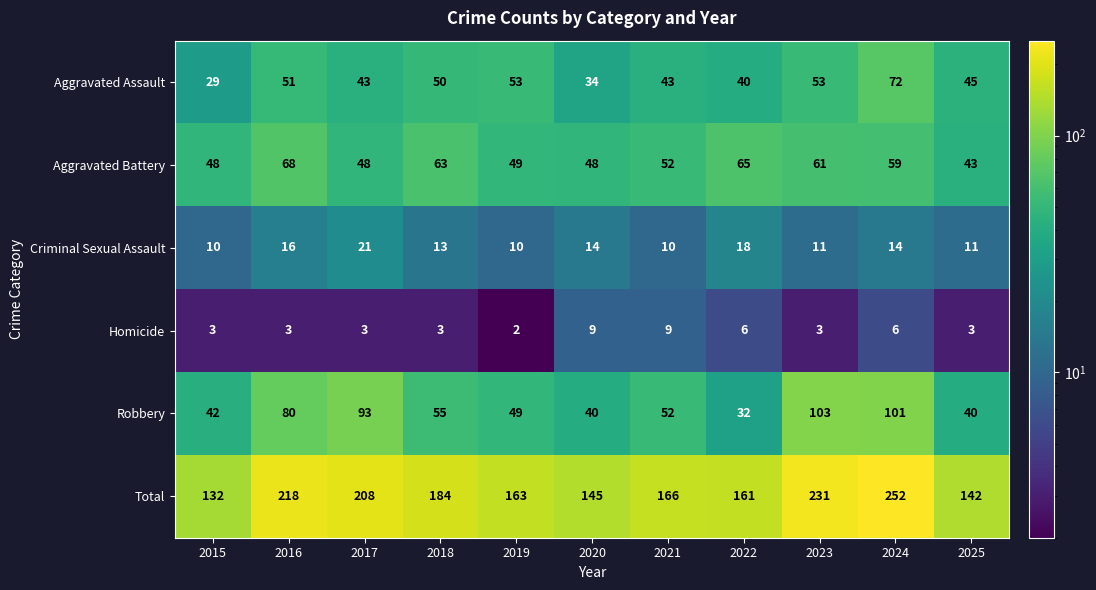

What is the maximum value shown in the chart?

252